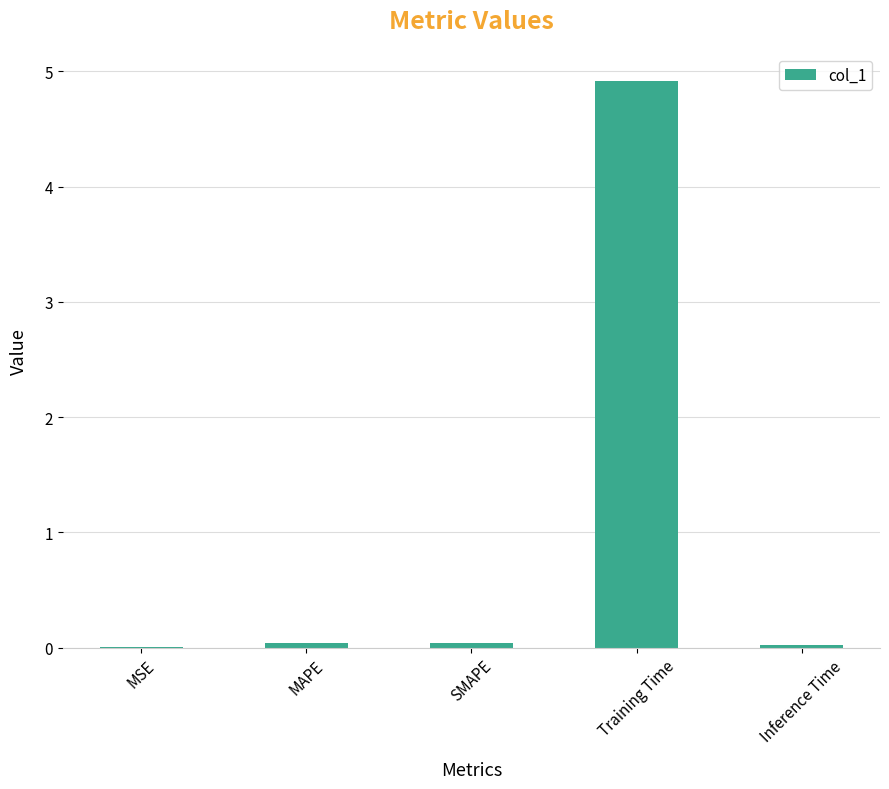

Does the chart contain stacked bars?

No